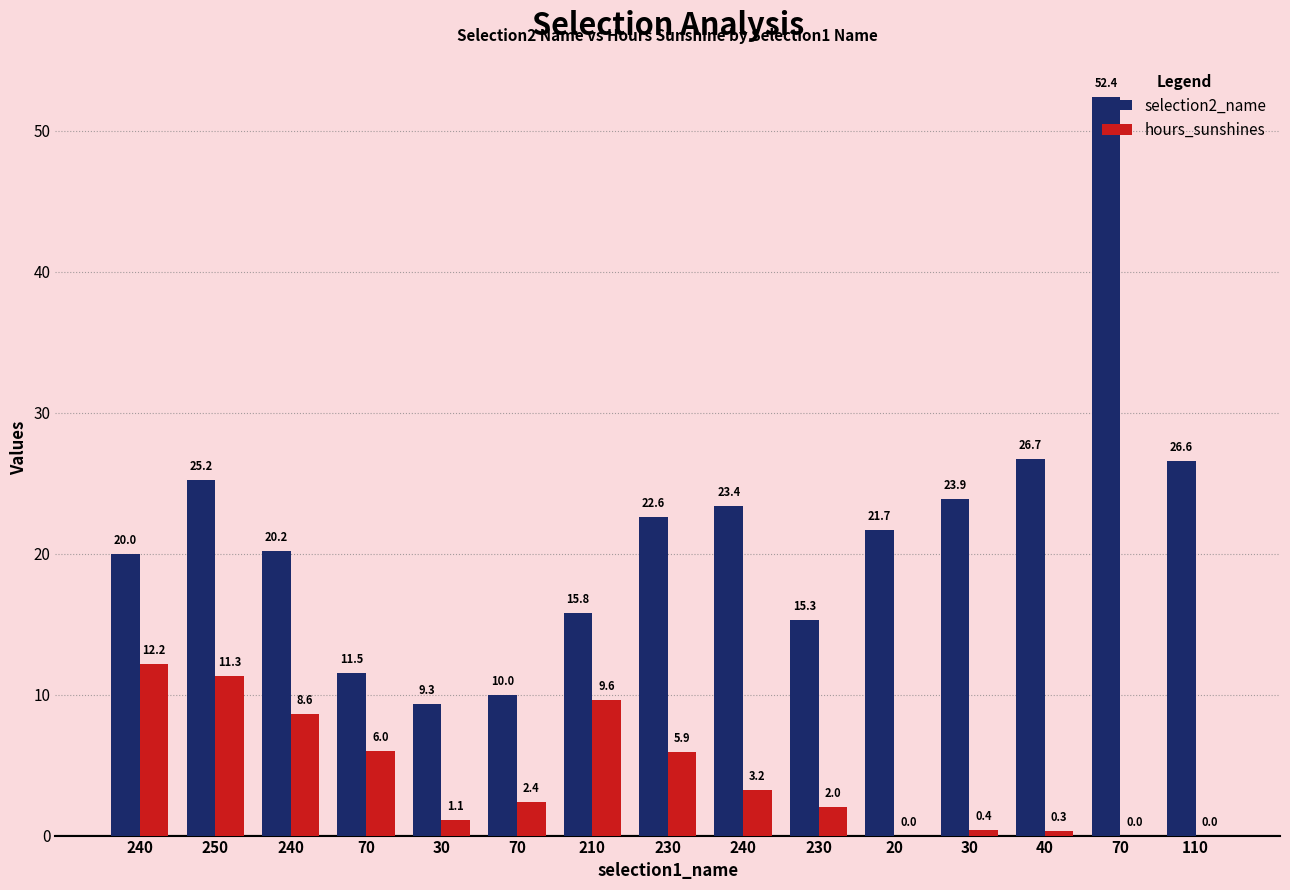

What value does the hours_sunshines series have at 70?

6.0